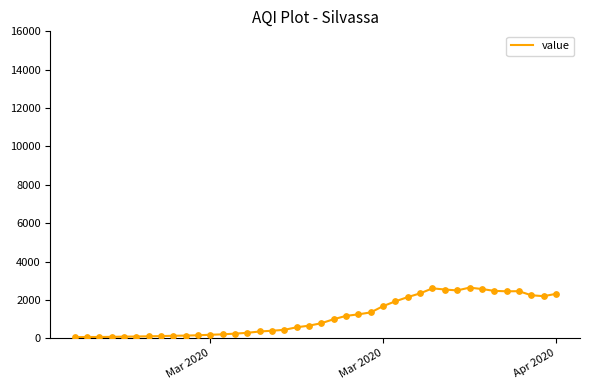

What is the greatest value displayed?

2639